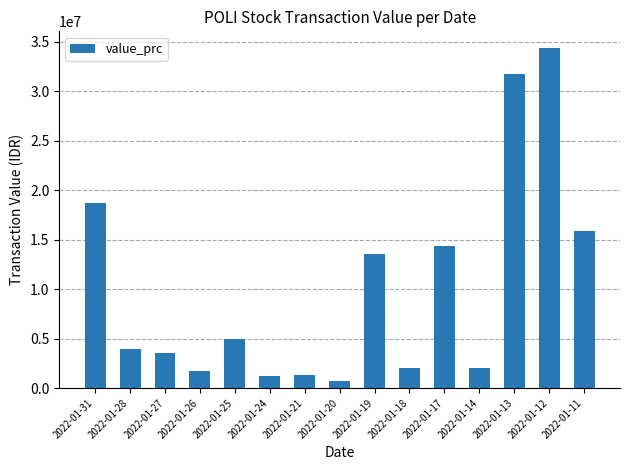

What is the change in value from 2022-01-27 to 2022-01-12?

+30837000